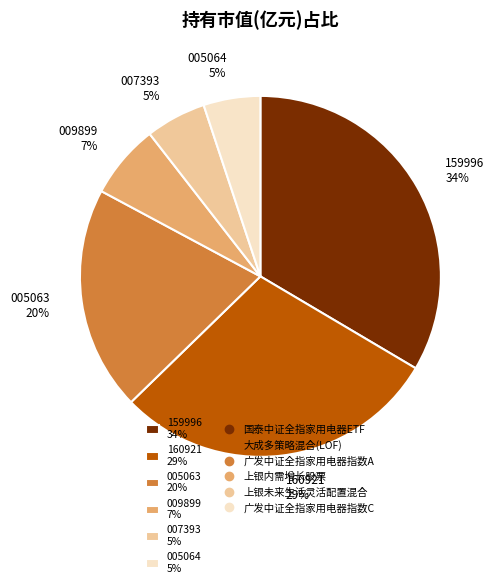

How many segments does this pie chart have?

6